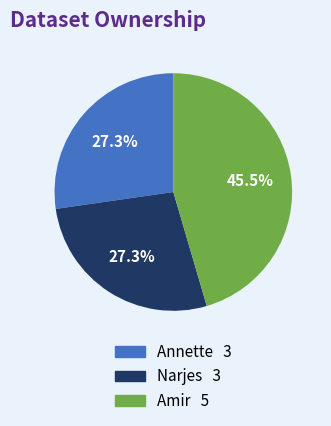

The Narjes slice represents 22% of the pie. True or false?

False